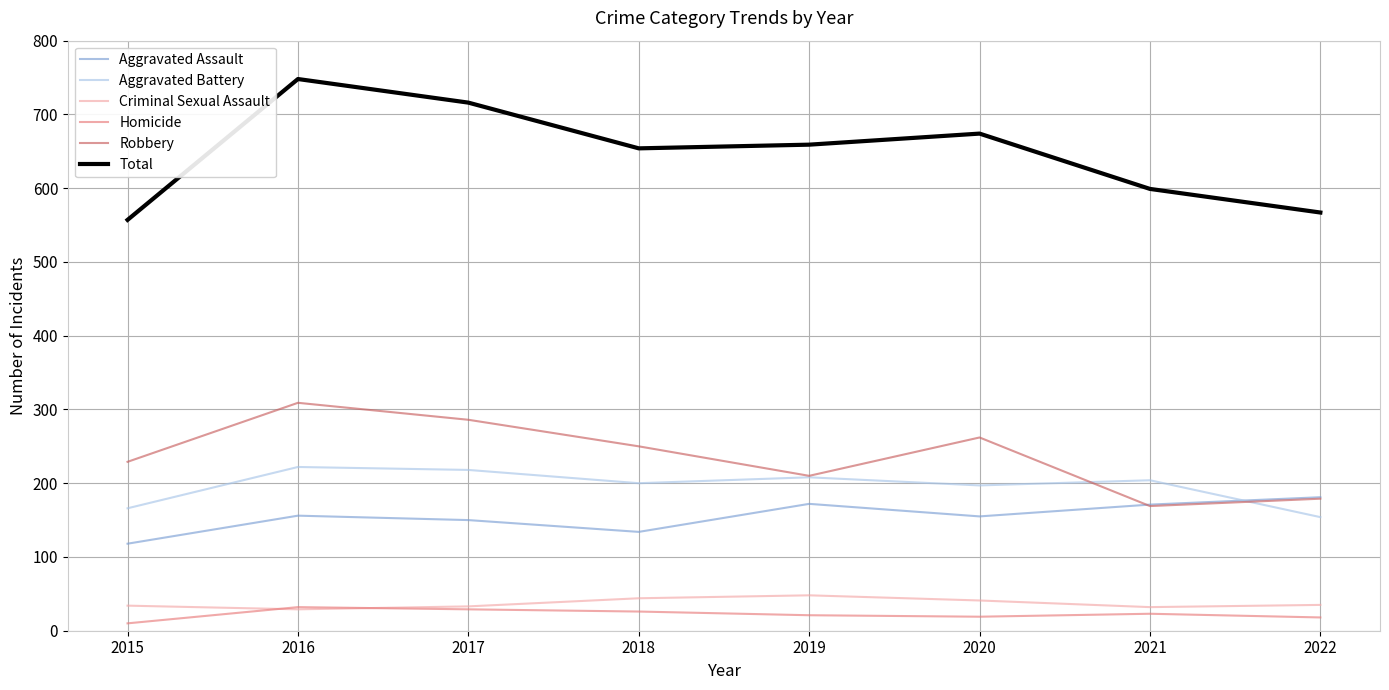

At which label does Total reach its peak?

2016